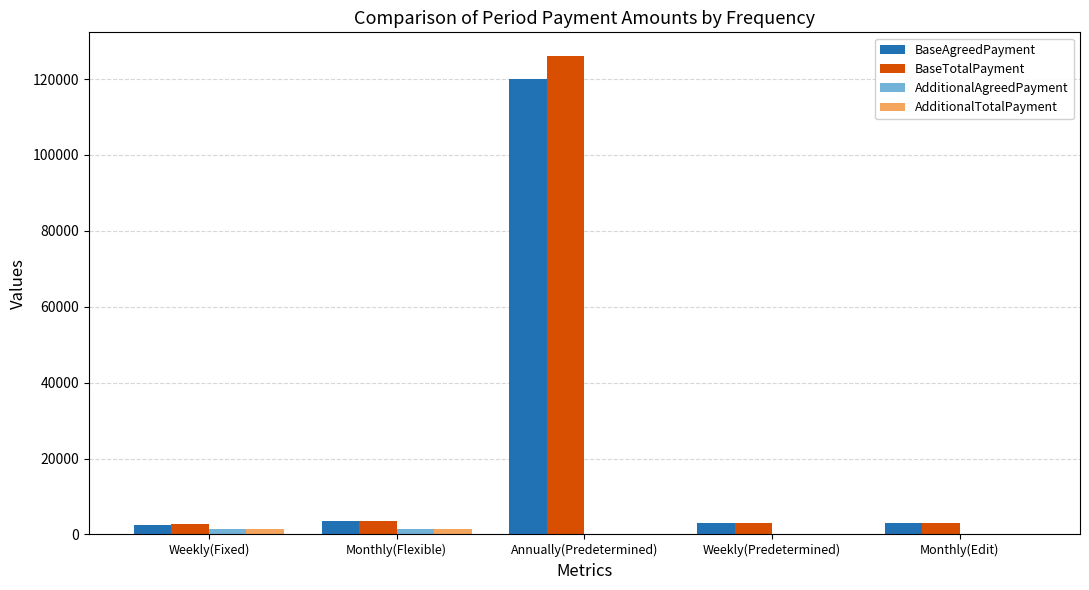

The BaseTotalPayment series shows 3500.0 at Monthly(Flexible). True or false?

True